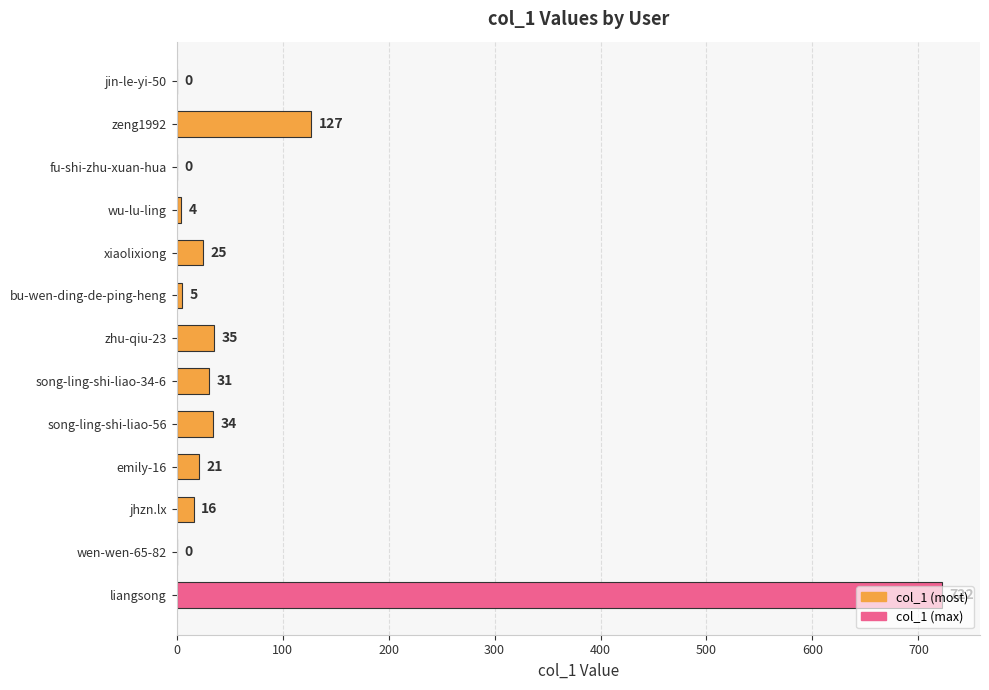

What is the sum of the values at fu-shi-zhu-xuan-hua and jhzn.lx?

16